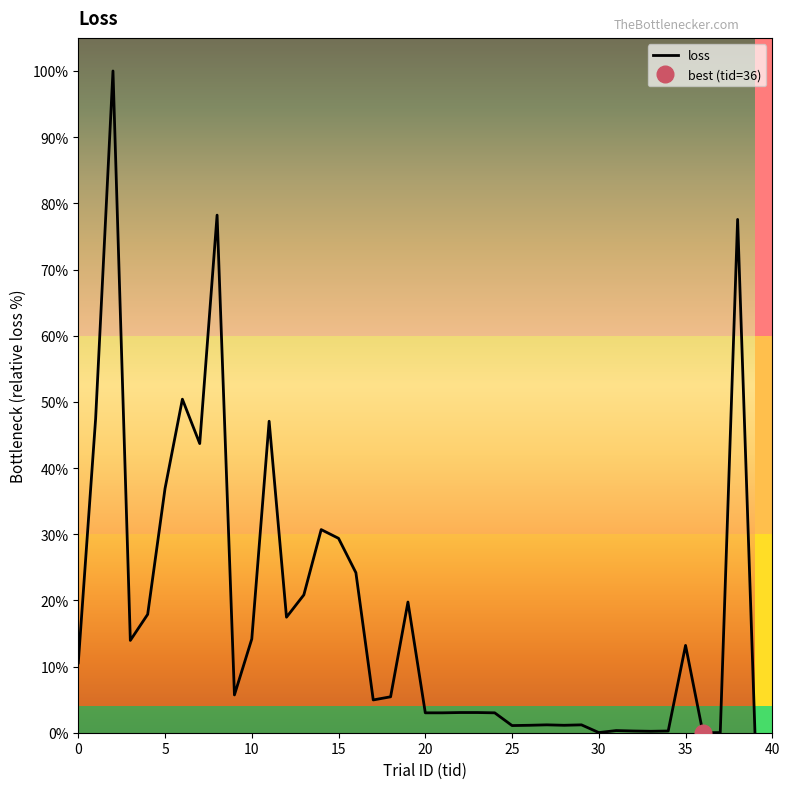

Reading left to right, extract all data points from this chart.

10.6	47.5	100.0	14.0	17.9	36.9	50.4	43.7	78.2	5.7	14.2	47.1	17.5	20.8	30.7	29.4	24.2	5.0	5.4	19.7	3.0	3.0	3.0	3.0	3.0	1.1	1.1	1.2	1.1	1.2	0.0	0.3	0.3	0.2	0.3	13.2	0.0	0.0	77.6	0.0